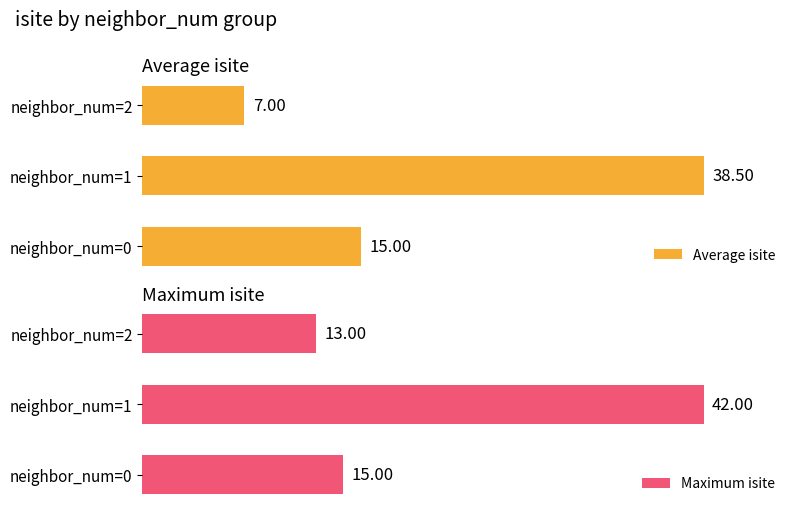

Which label corresponds to the largest value in the chart?

neighbor_num=1